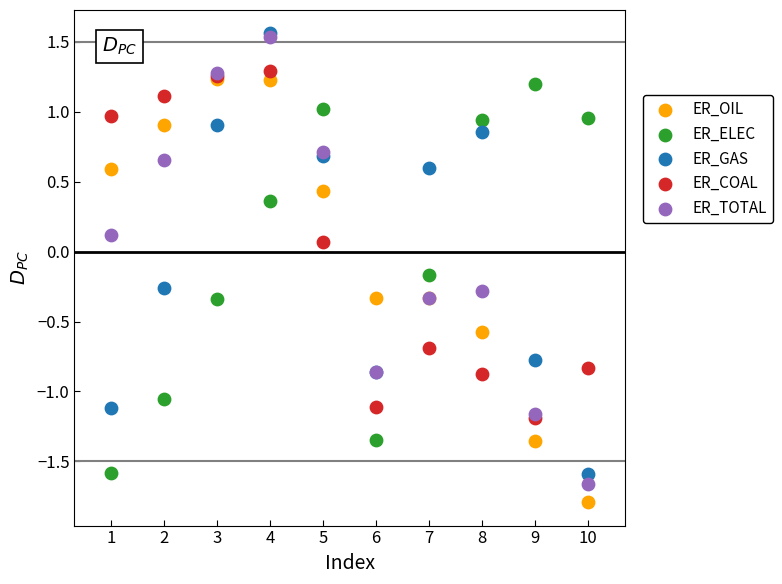

What are all the series names shown in the legend?

ER_OIL, ER_ELEC, ER_GAS, ER_COAL, ER_TOTAL